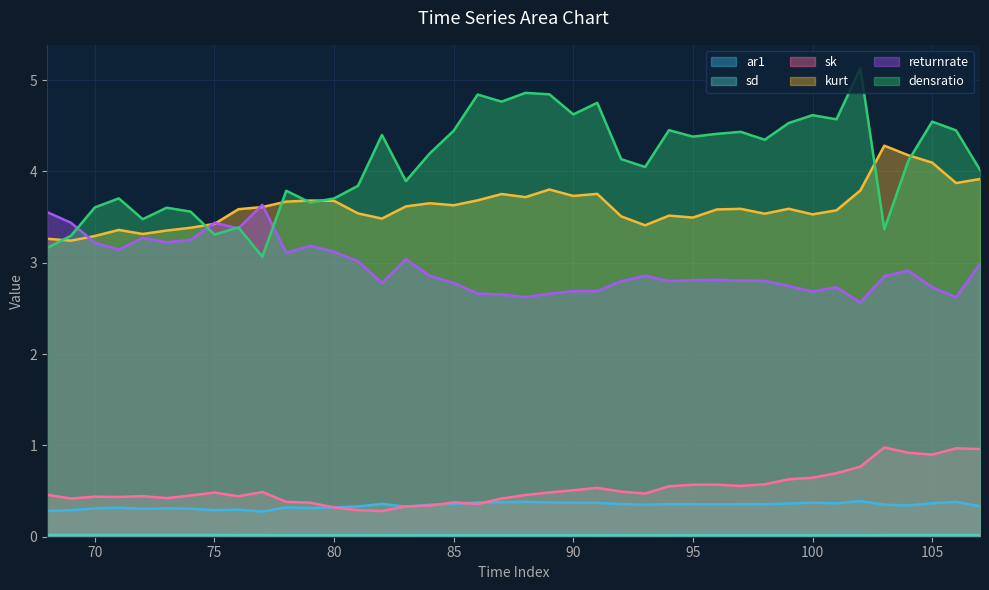

How many lines are shown in the chart?

6